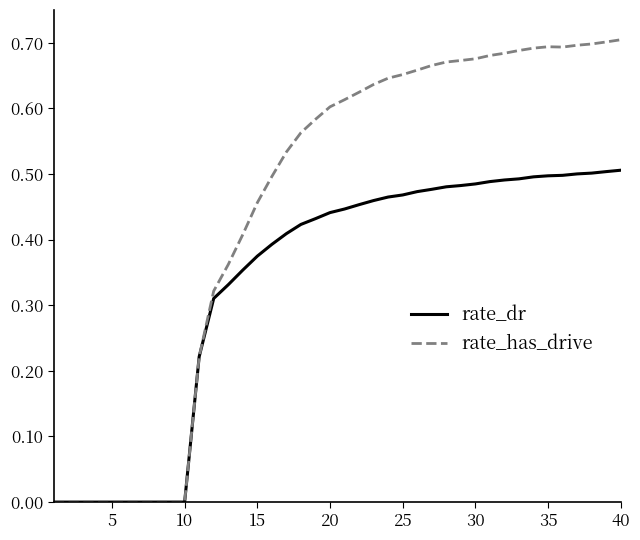

What are all the series names shown in the legend?

rate_dr, rate_has_drive